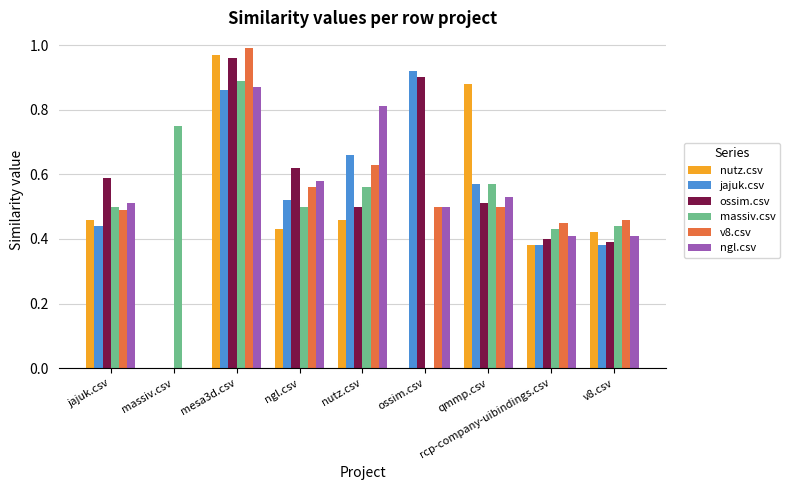

Between ngl.csv and v8.csv, which series saw the biggest shift?

ossim.csv